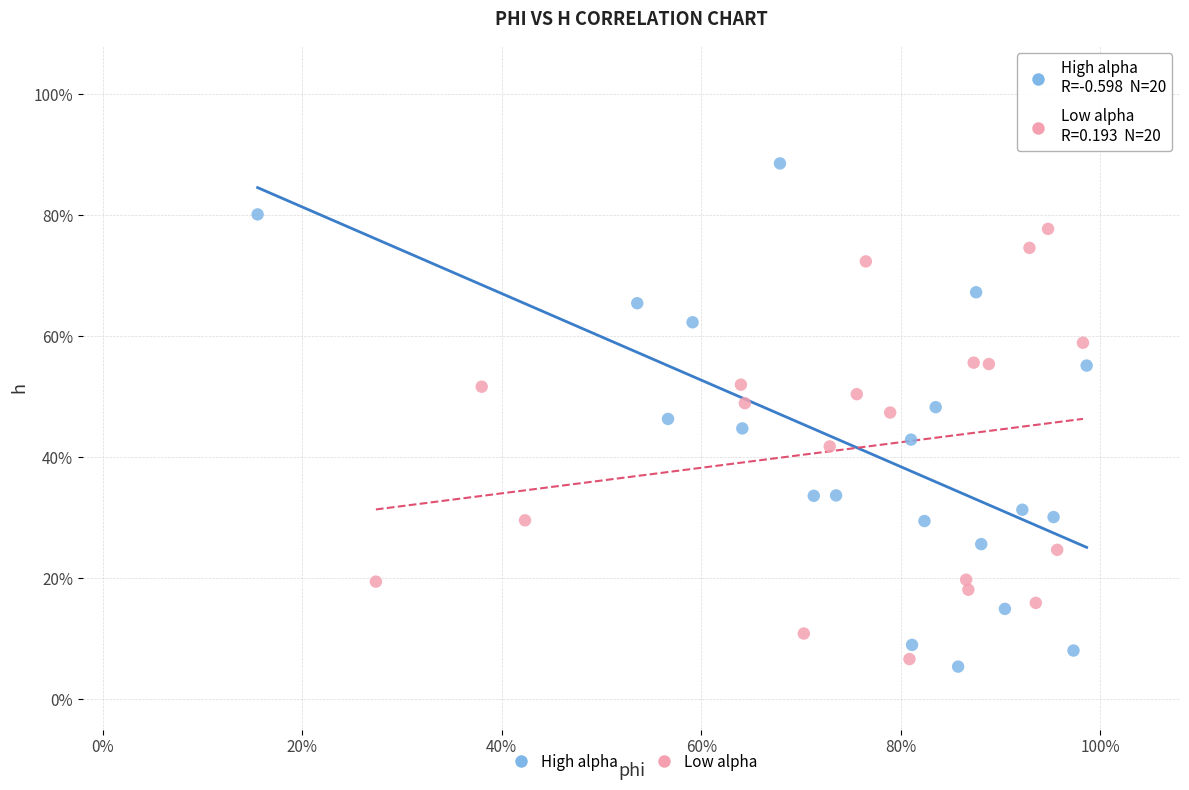

Which series contains the lowest Y value?

High alpha